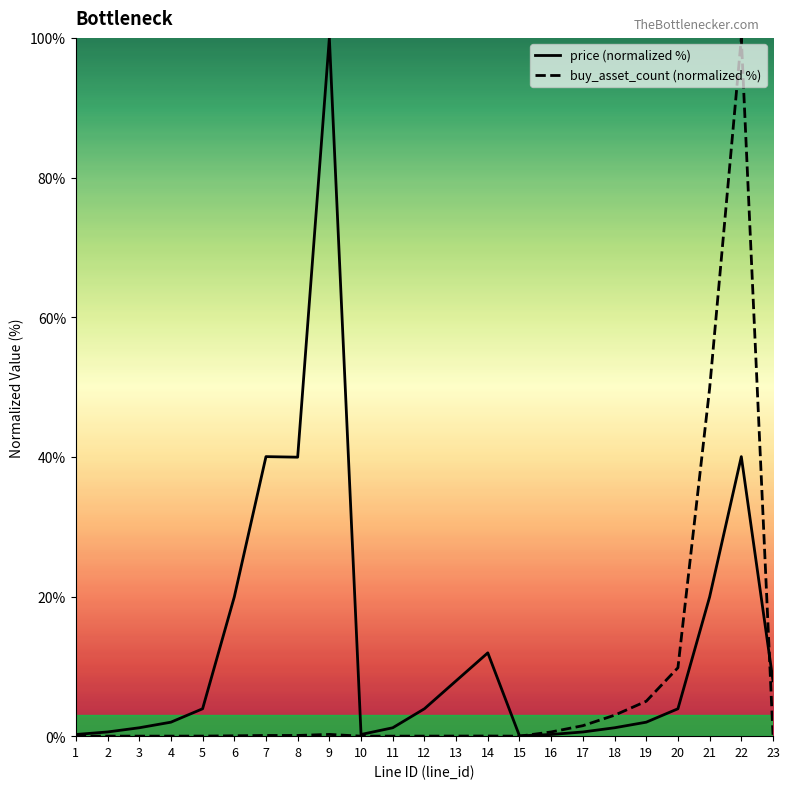

Is it true that price (normalized %) equals 1.2 at 3?

True